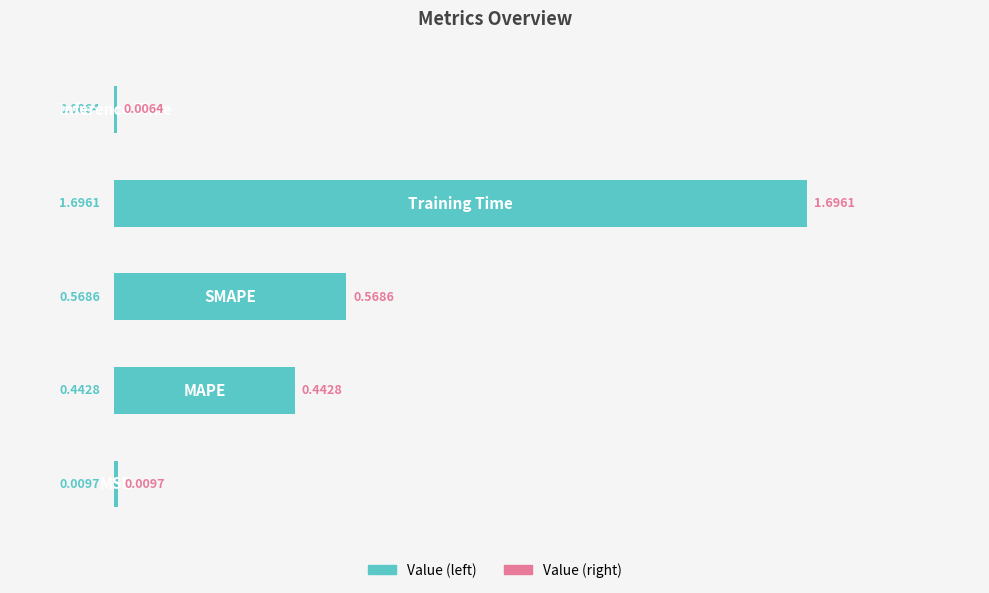

What is the sum of all values?

2.7